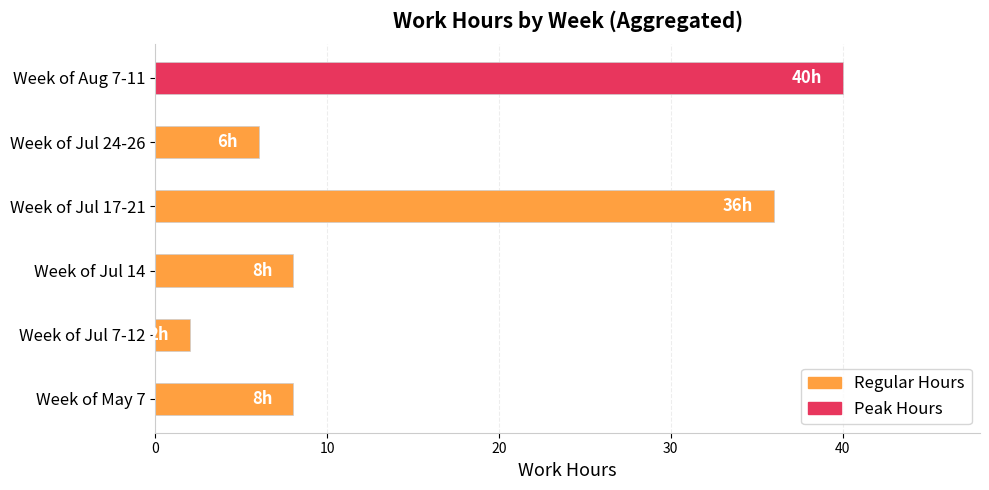

Approximately how many times larger is the value at Week of Jul 17-21 compared to Week of Jul 14?

4.5